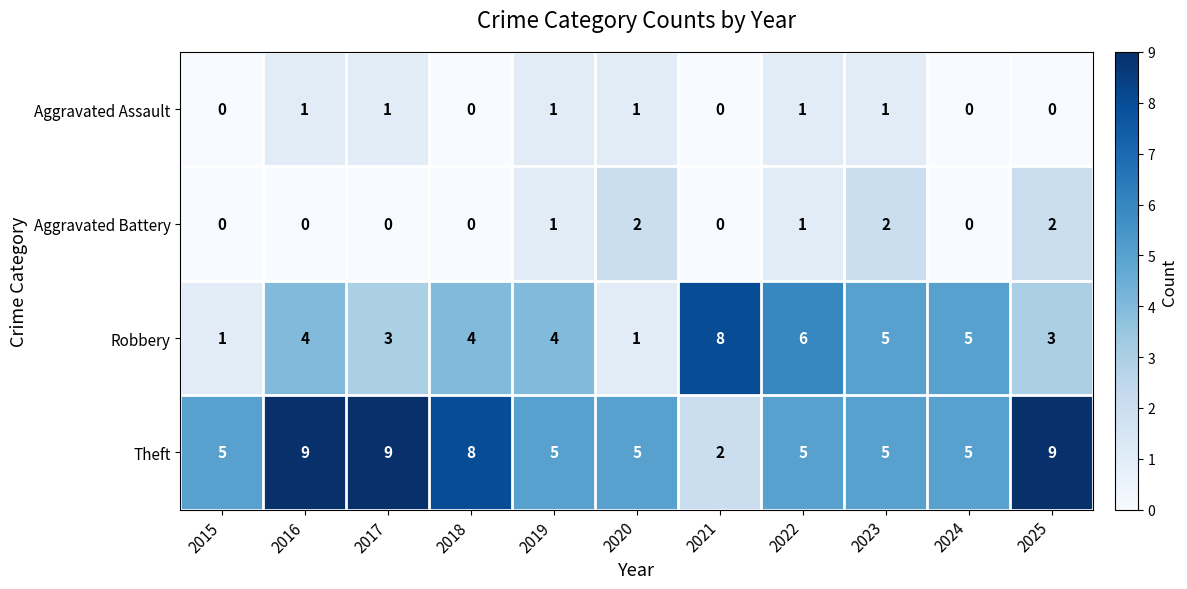

How many categories are shown in the chart?

11